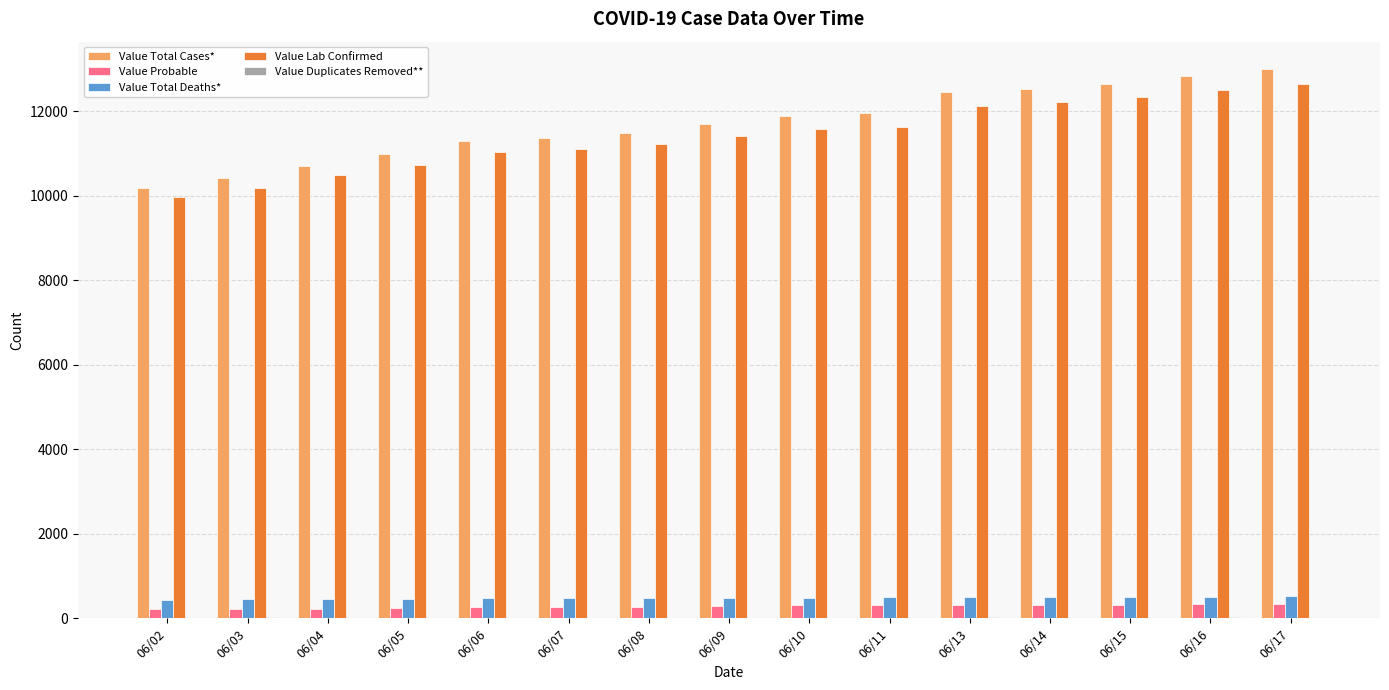

Is the value of Value Lab Confirmed at 06/11 greater than the value of Value Total Deaths* at 06/13?

Yes